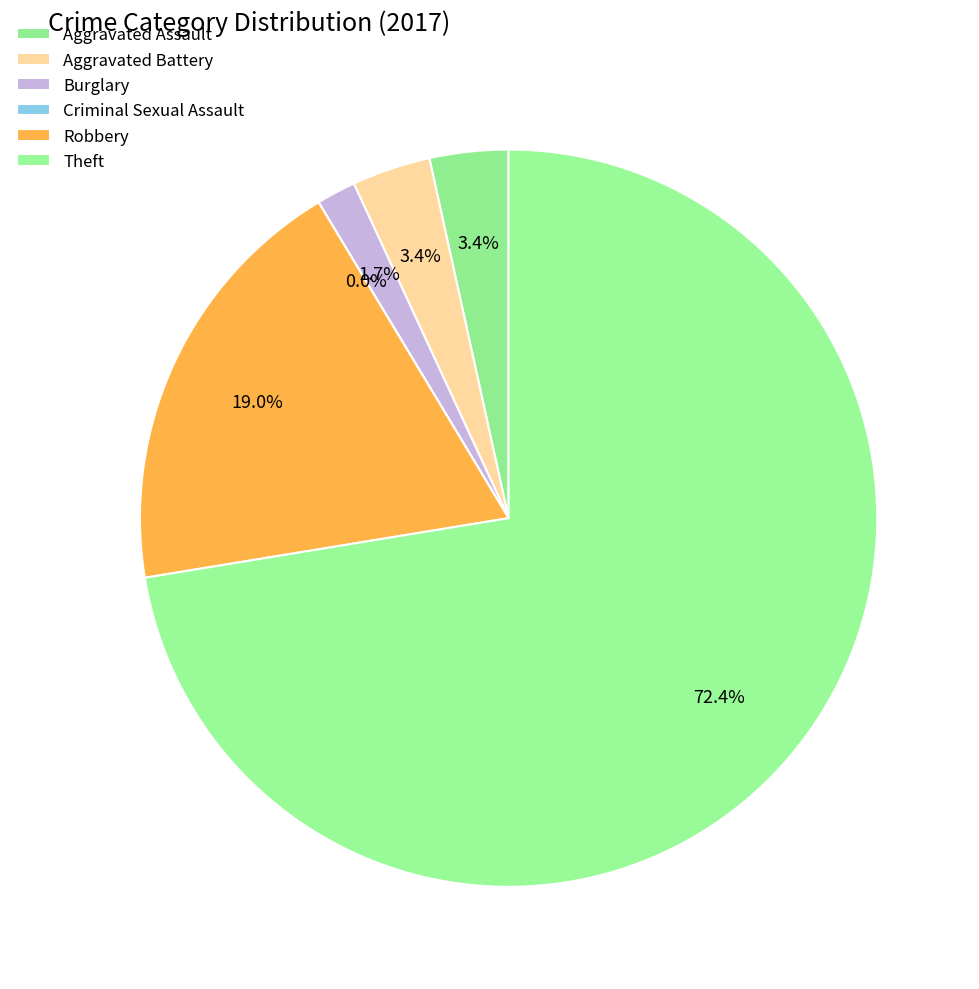

To the nearest percent, what is the difference between the Burglary and Robbery slice percentages?

17%